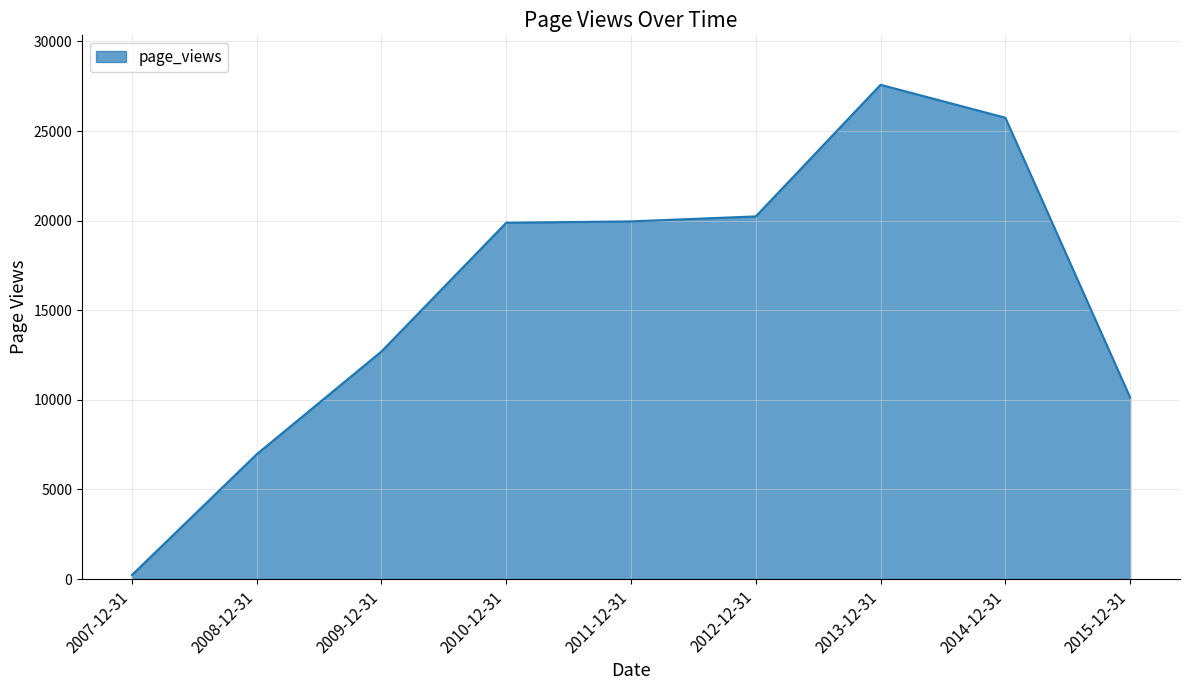

How many categories are shown in the chart?

9